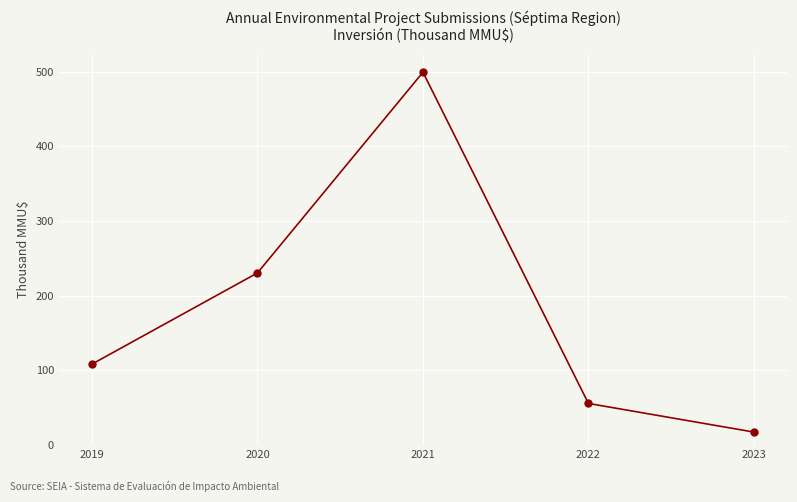

Does the chart have visible grid lines?

Yes